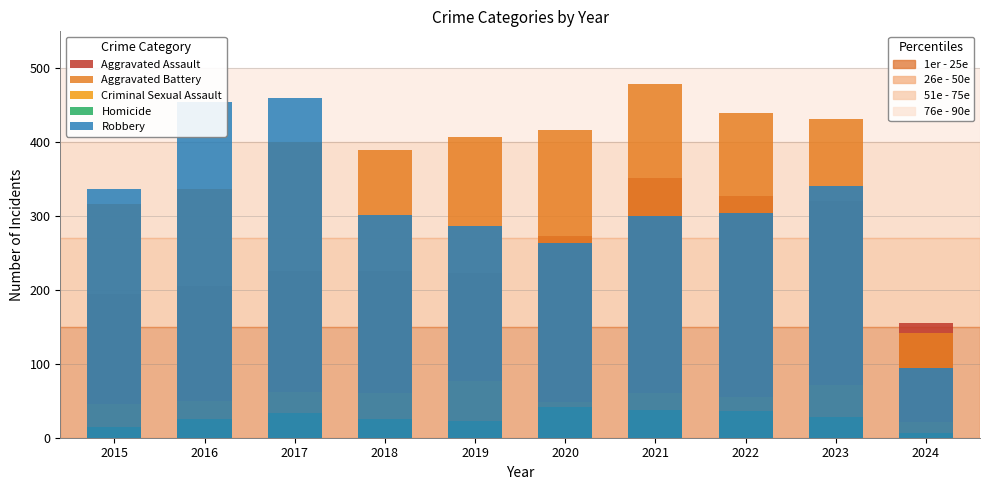

How many data points in Criminal Sexual Assault are less than 60?

5